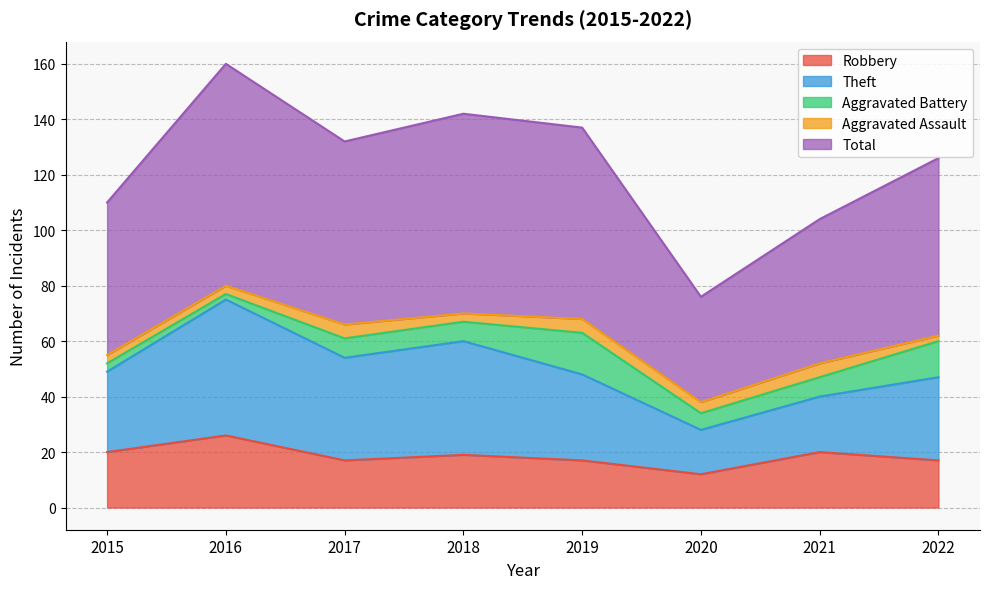

Is the value of Total at 2019 greater than the value of Theft at 2019?

Yes